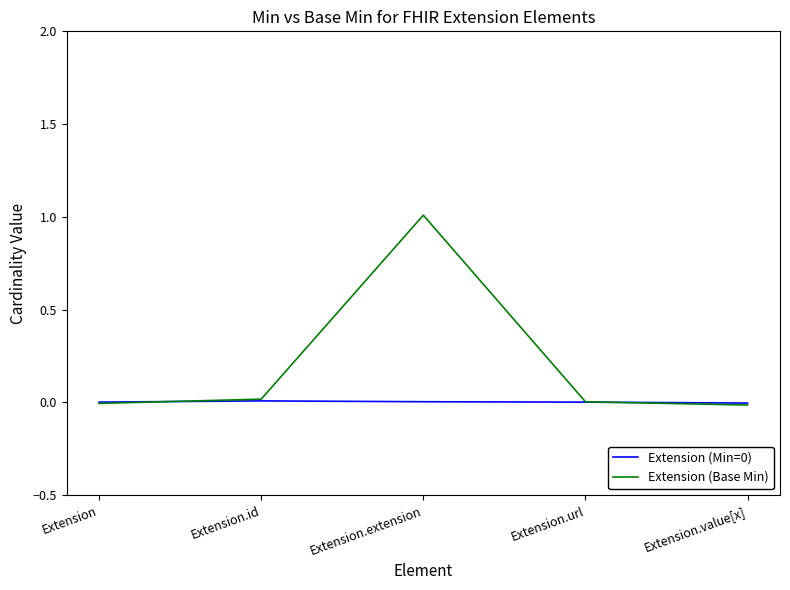

True or false: Extension (Base Min) has a value of -0.0 at Extension.

True